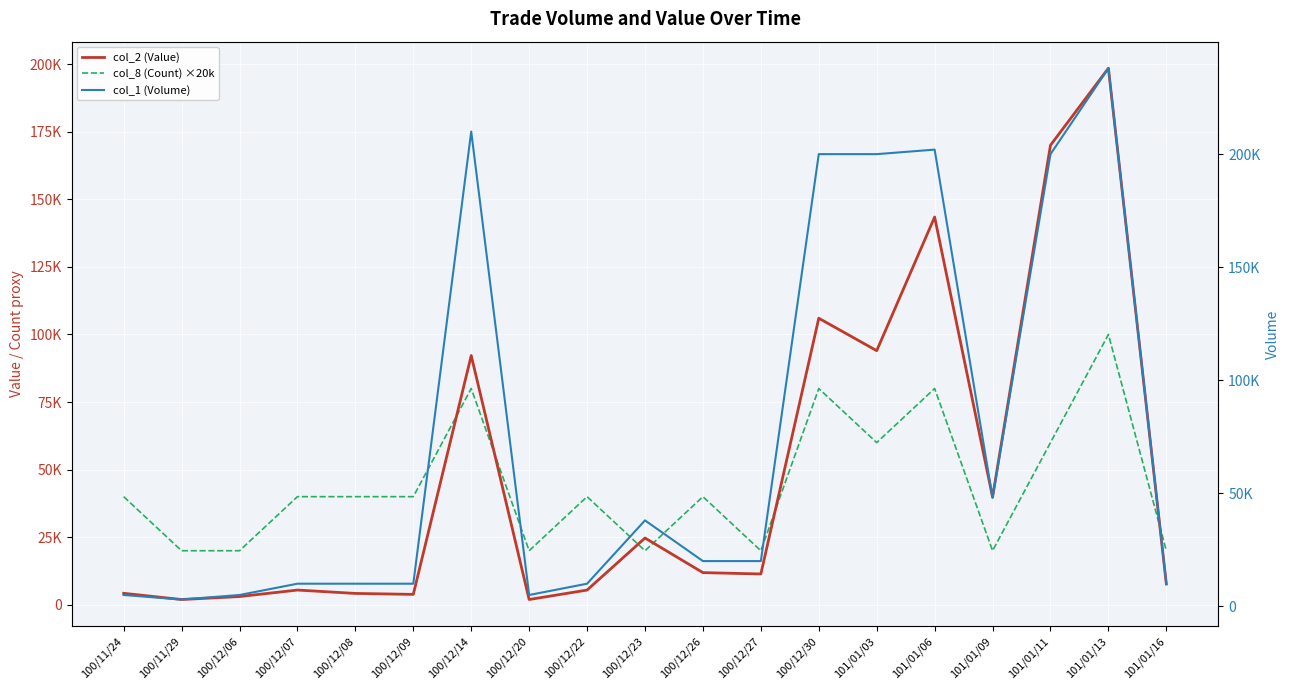

What is the sum of all col_2 (Value) values?

929810